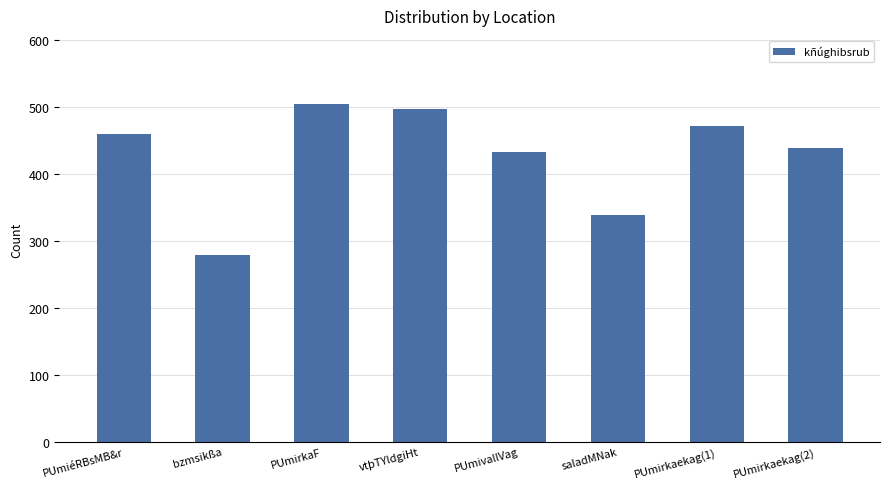

Is it true that the value at PUmirkaF is 505?

True